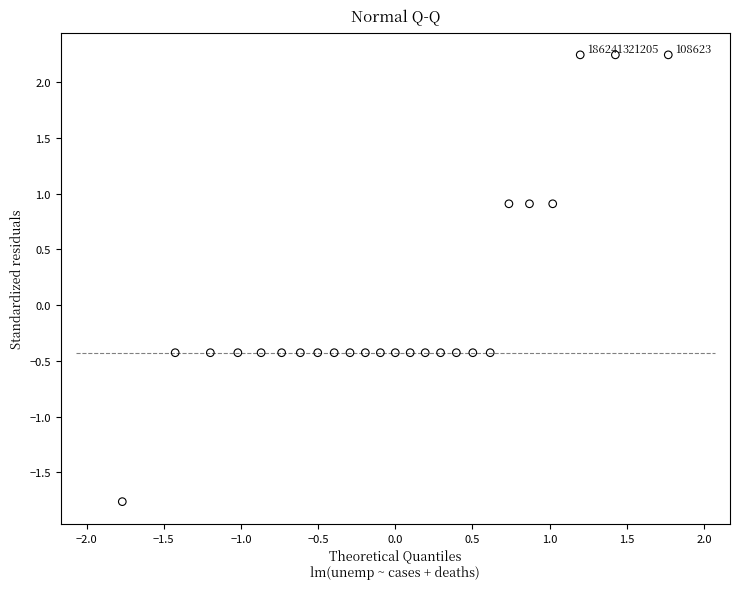

What is the range of Y values (max minus min)?

4.0